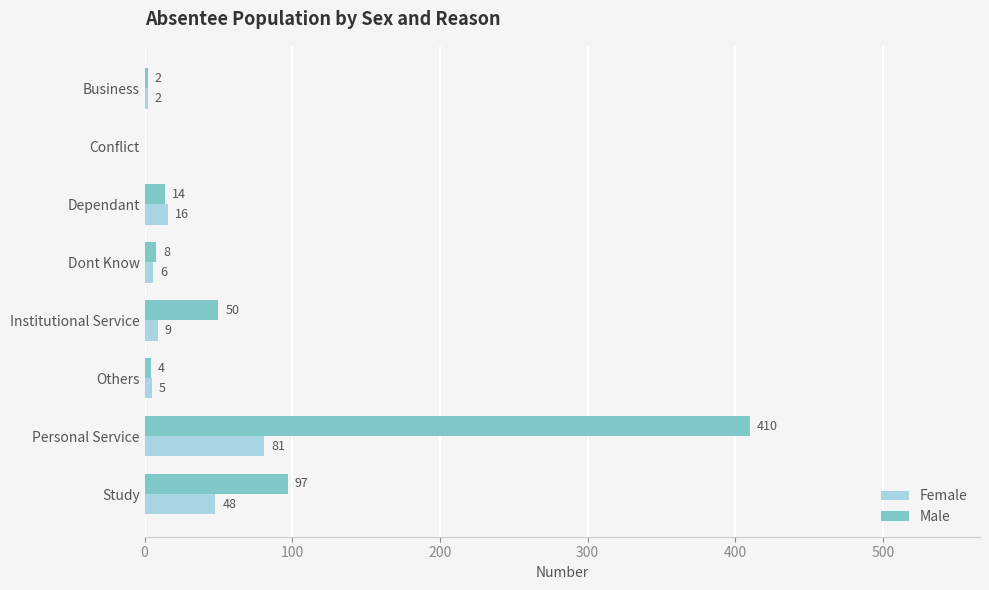

How many positive values does the Male series have?

7